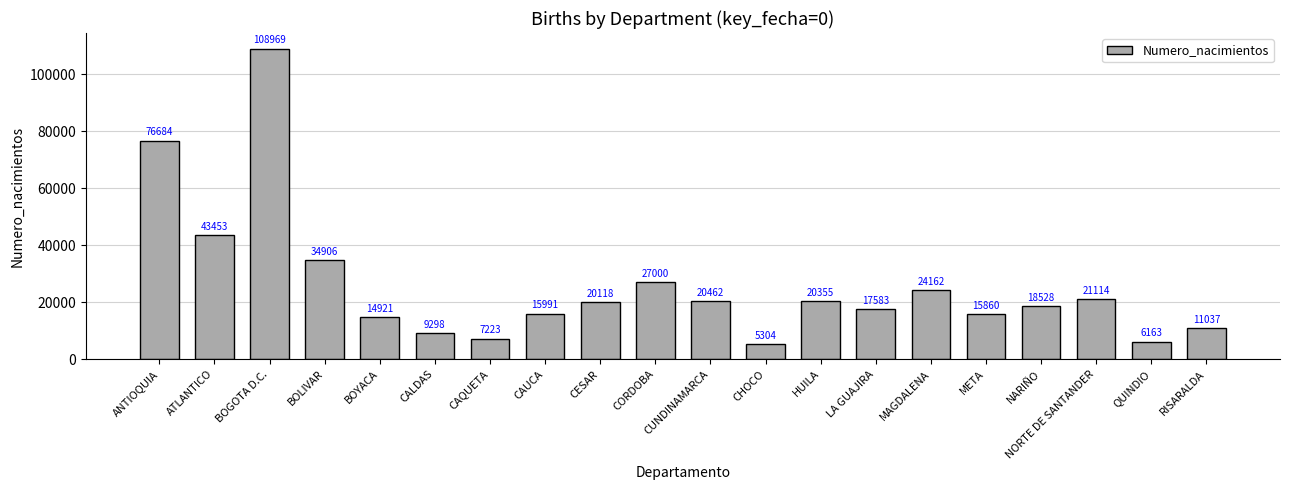

How many categories are shown in the chart?

20